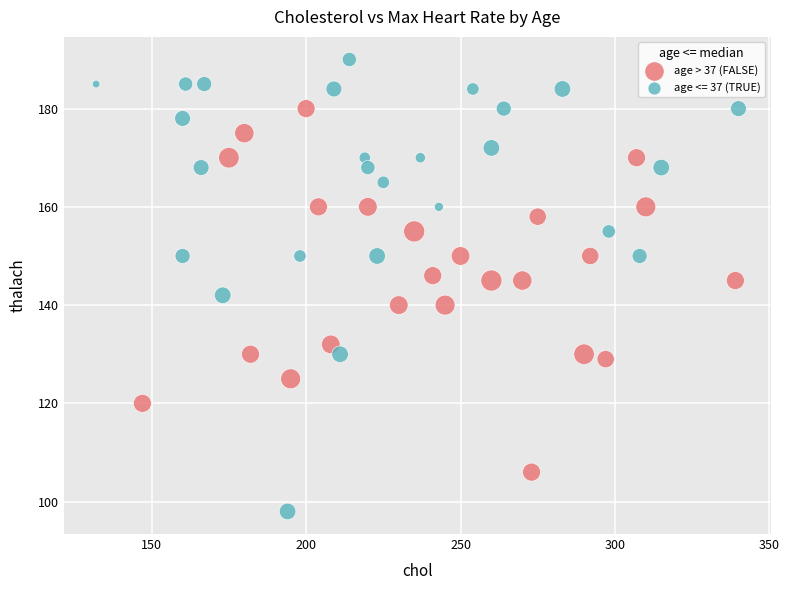

Which series contains the highest Y value?

age <= 37 (TRUE)